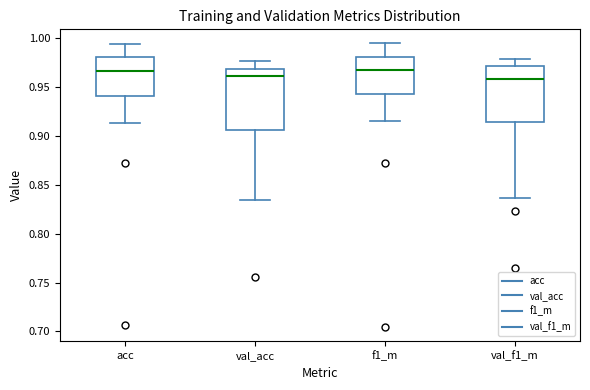

Comparing the boxes themselves (not the whiskers), which one is the tallest?

val_acc